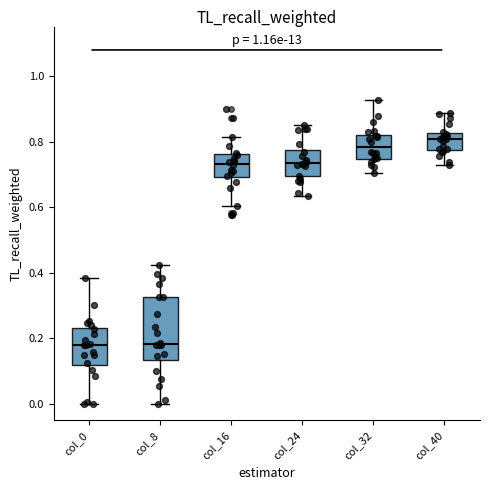

Reading left to right, transcribe this box plot: for each box, give where its median line is, the range the box spans, and where its two whiskers end, as read against the y-axis. The values are not printed on the chart, so give them approximately, as read against the axis.

col_0: median 0.18, box 0.12 to 0.24, whiskers 0.00 to 0.38
col_8: median 0.18, box 0.14 to 0.32, whiskers 0.00 to 0.42
col_16: median 0.74, box 0.70 to 0.76, whiskers 0.60 to 0.82
col_24: median 0.74, box 0.70 to 0.78, whiskers 0.64 to 0.86
col_32: median 0.78, box 0.74 to 0.82, whiskers 0.70 to 0.92
col_40: median 0.80, box 0.78 to 0.82, whiskers 0.72 to 0.88